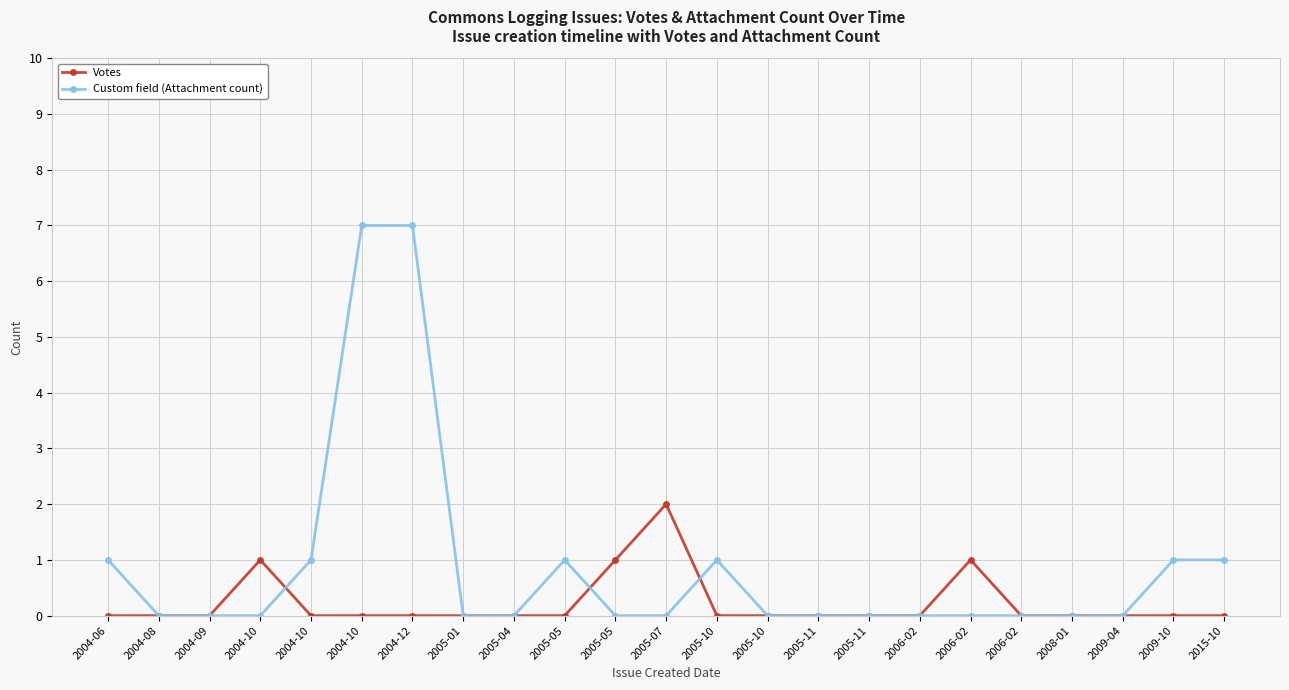

The value of Votes at 2005-11 is 1. True or false?

False